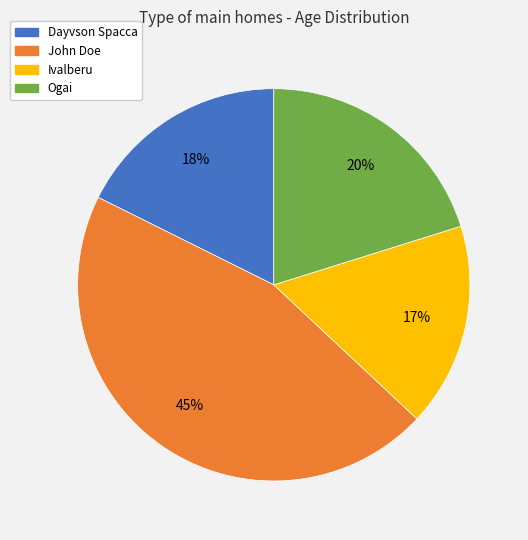

Is Ogai the majority of the pie?

No